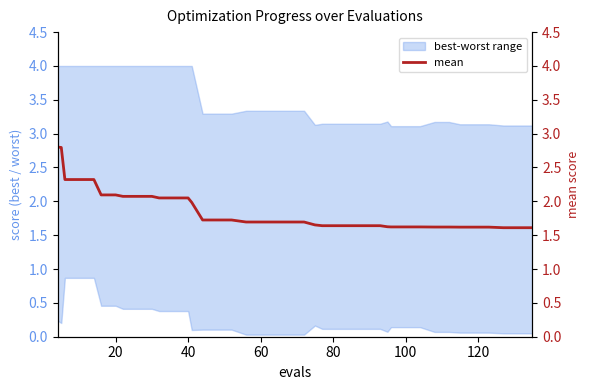

Is it true that the value at 13 is 1.0?

False